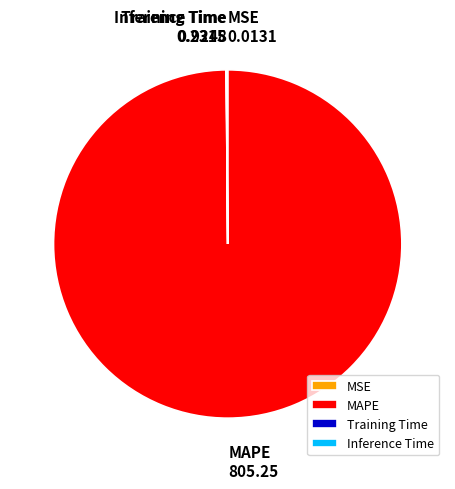

Is it true that MAPE is 92% of the pie?

False